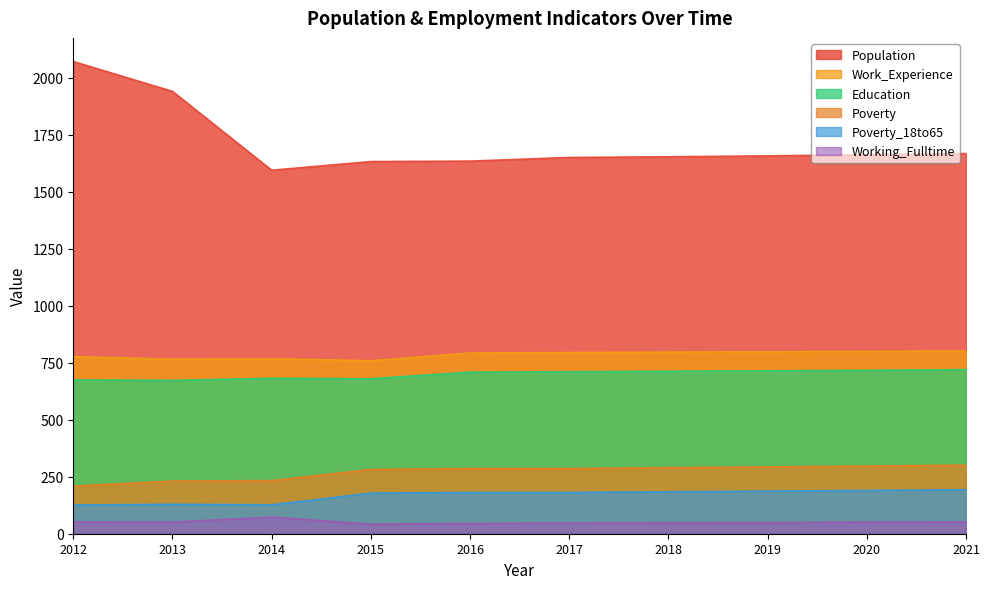

What are all the series names shown in the legend?

Population, Work_Experience, Education, Poverty, Poverty_18to65, Working_Fulltime